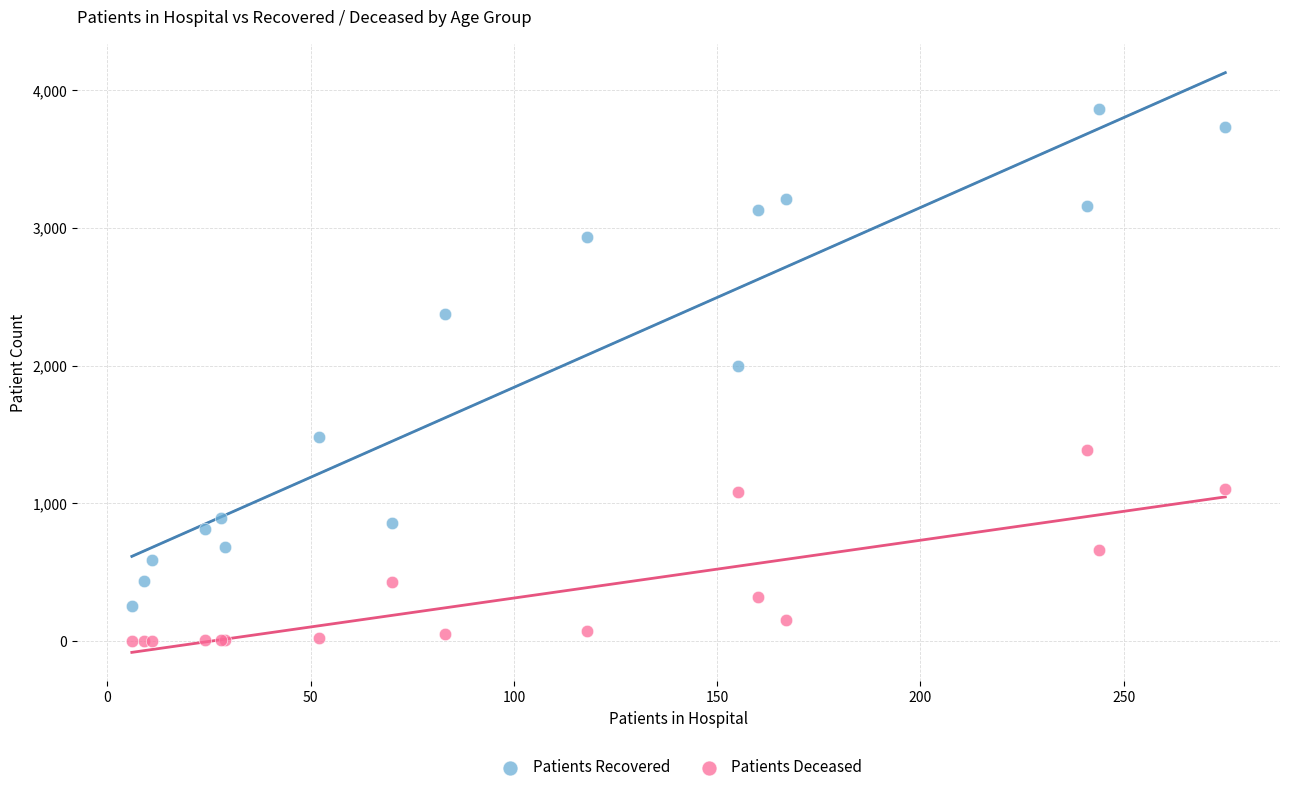

Which series contains the lowest Y value?

Patients Deceased